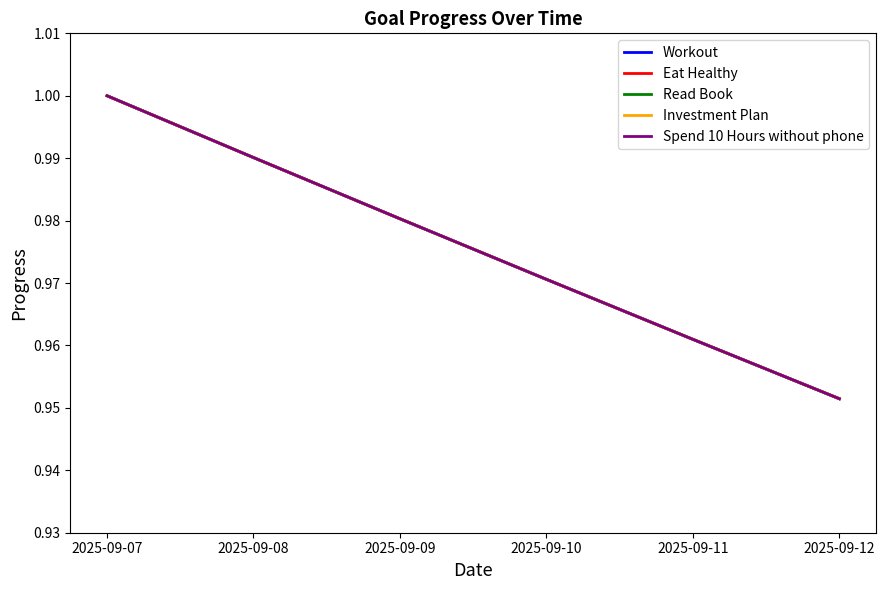

Does the chart display data point markers on the line(s)?

No